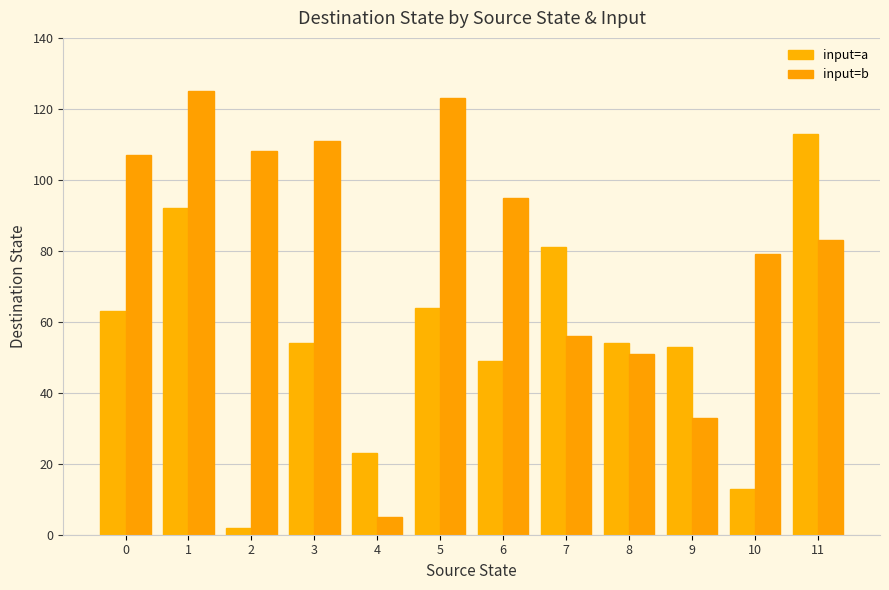

What are all the series names shown in the legend?

input=a, input=b